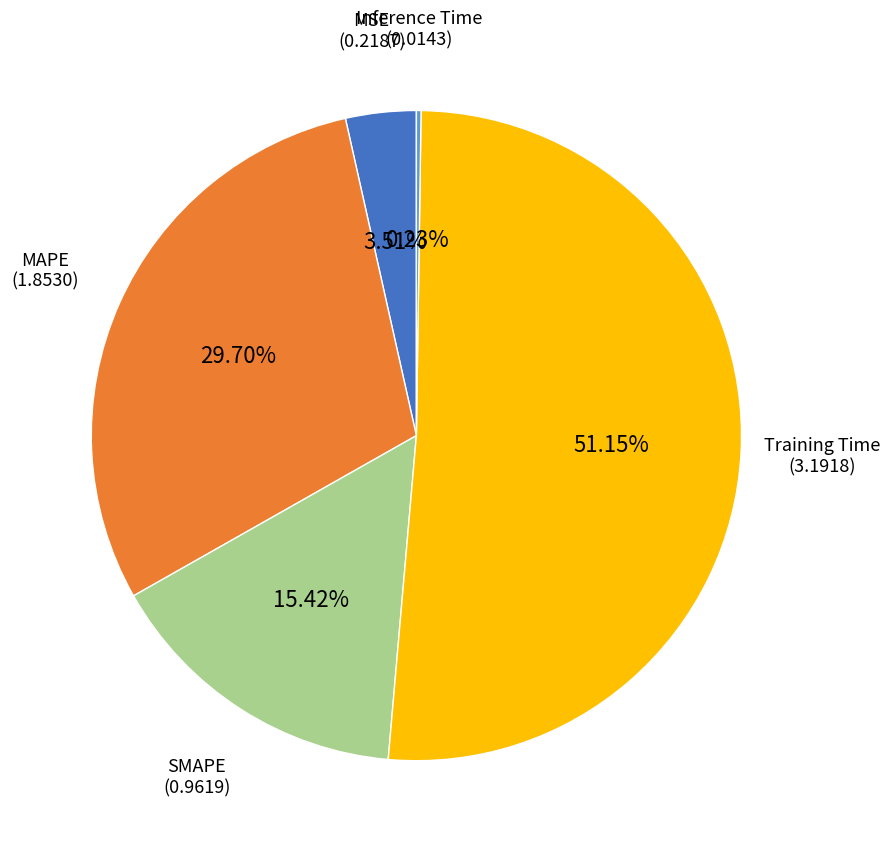

Is Training Time the majority of the pie?

Yes